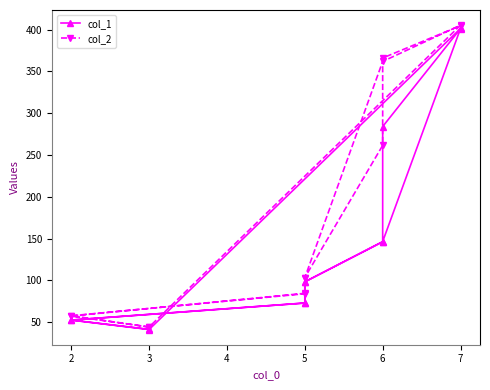

At how many categories does at least one series exceed 180?

5